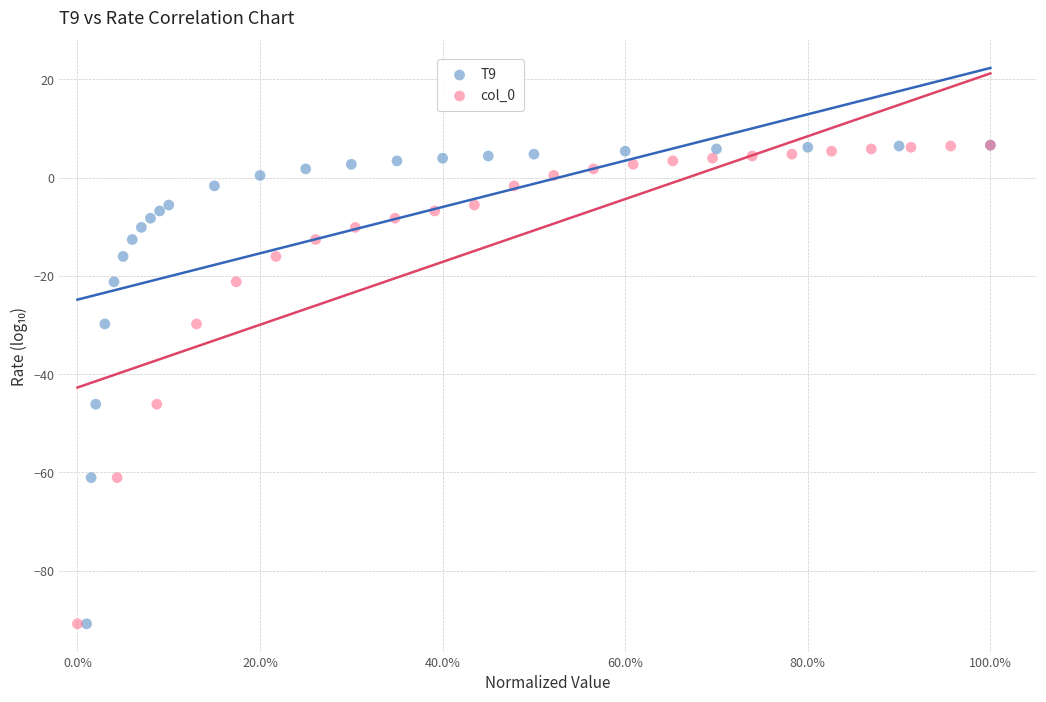

What are all the series names shown in the legend?

T9, col_0